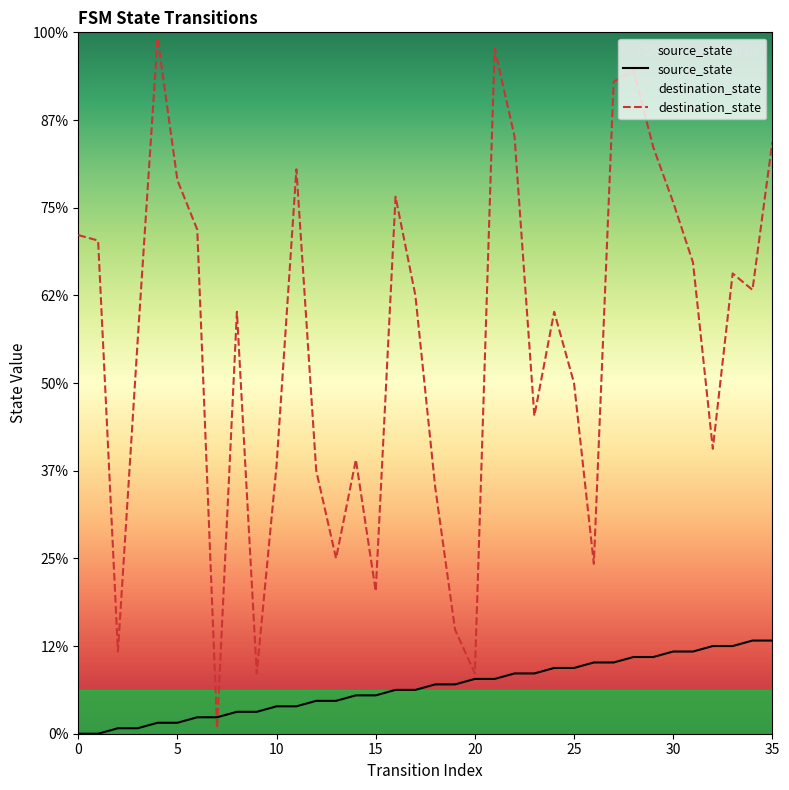

How many values in source_state are above zero?

34